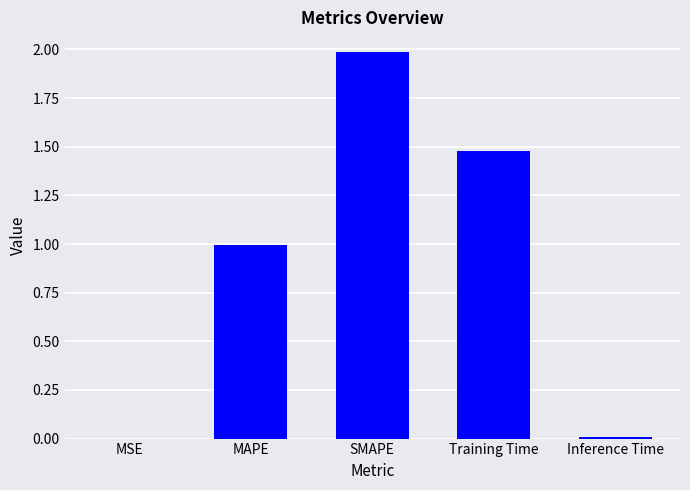

The chart shows a value of 1.0 at MAPE. True or false?

True